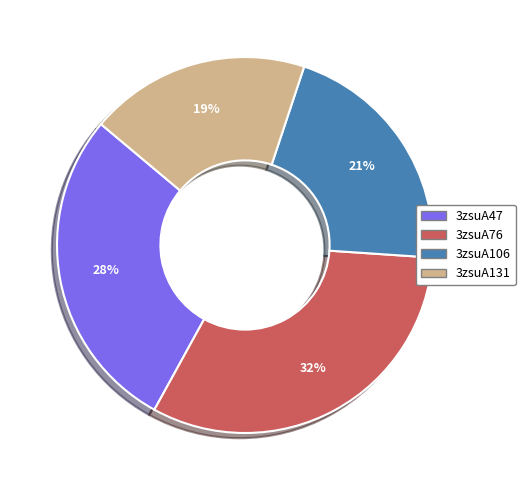

Is there a majority slice in this chart?

No